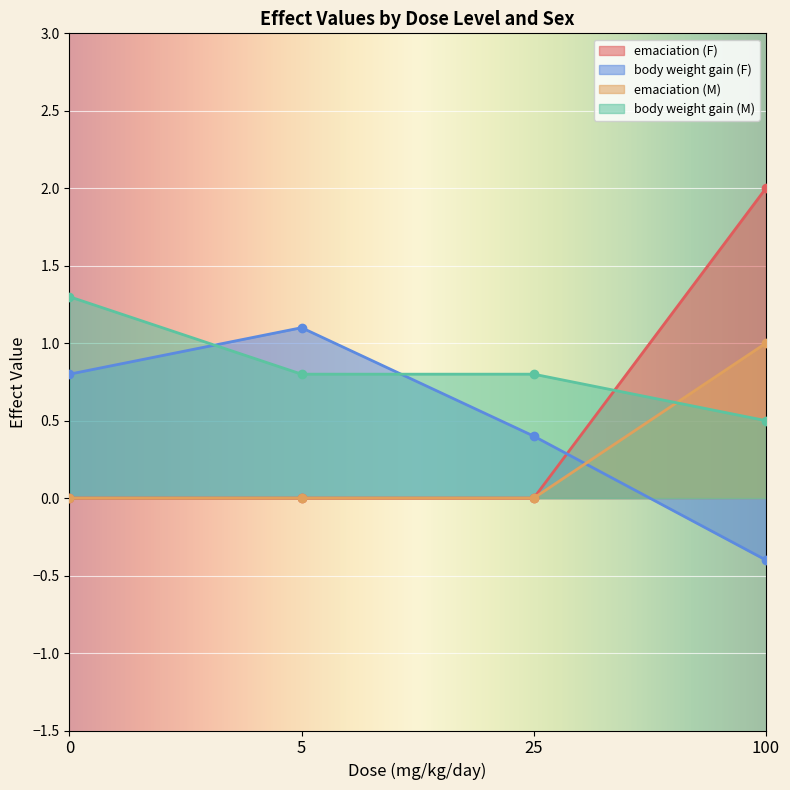

Count the emaciation (M) values in the range 0 to 1.

4